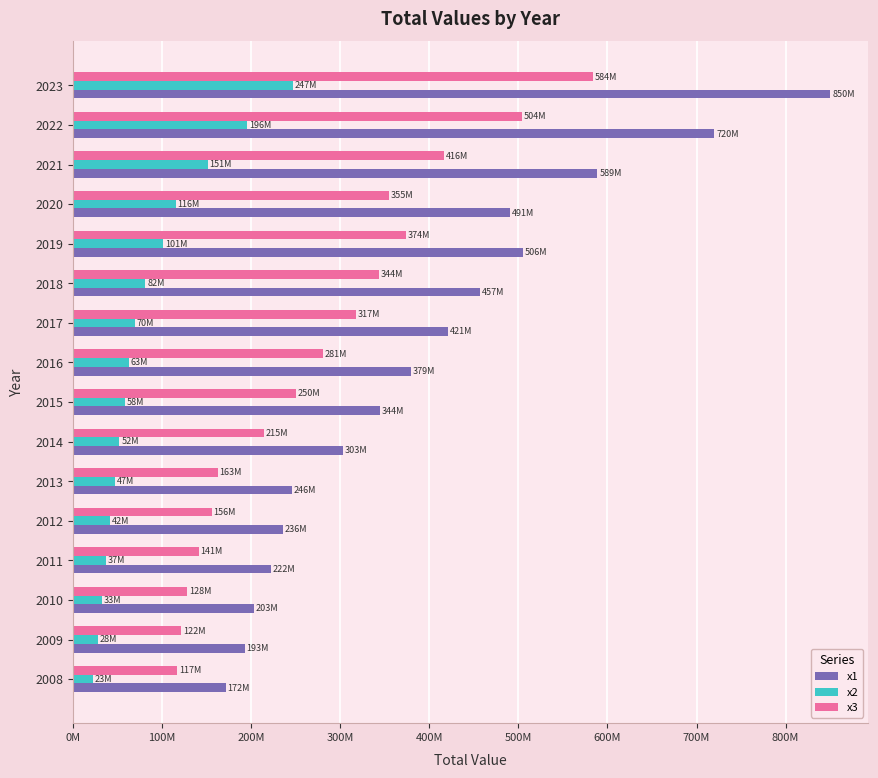

What is the average value of the x2 series?

84147897